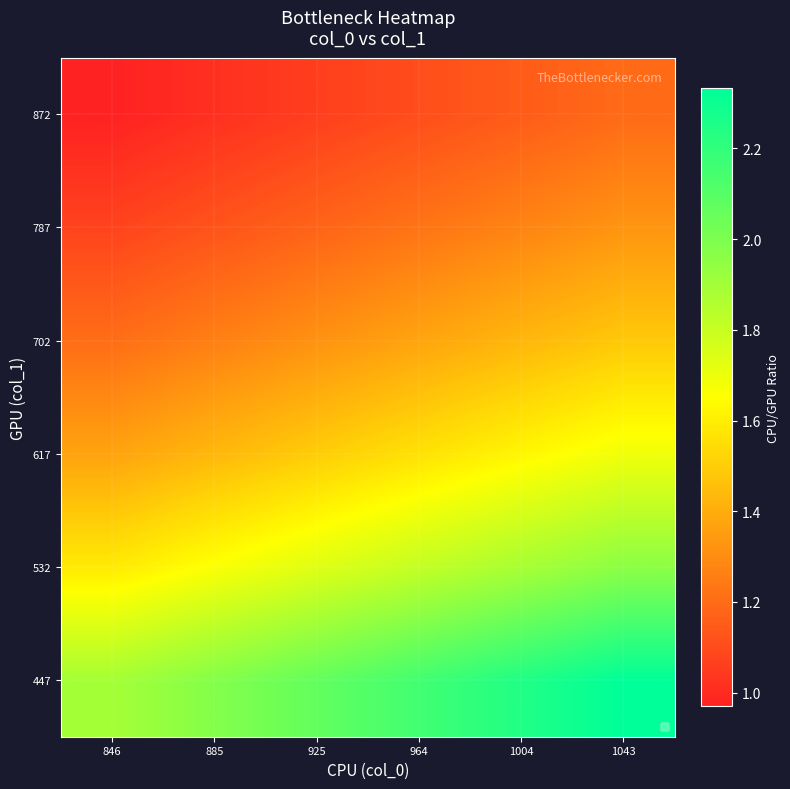

What is the total value across all series at 846?

8.1